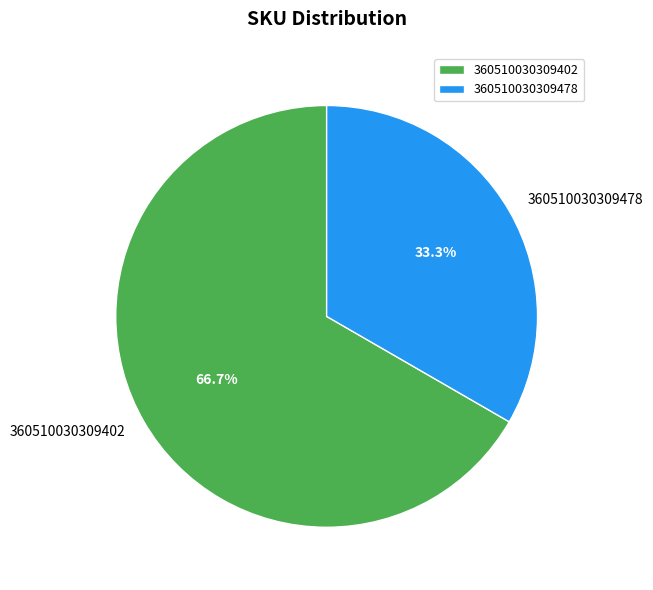

Which category accounts for the majority?

360510030309402